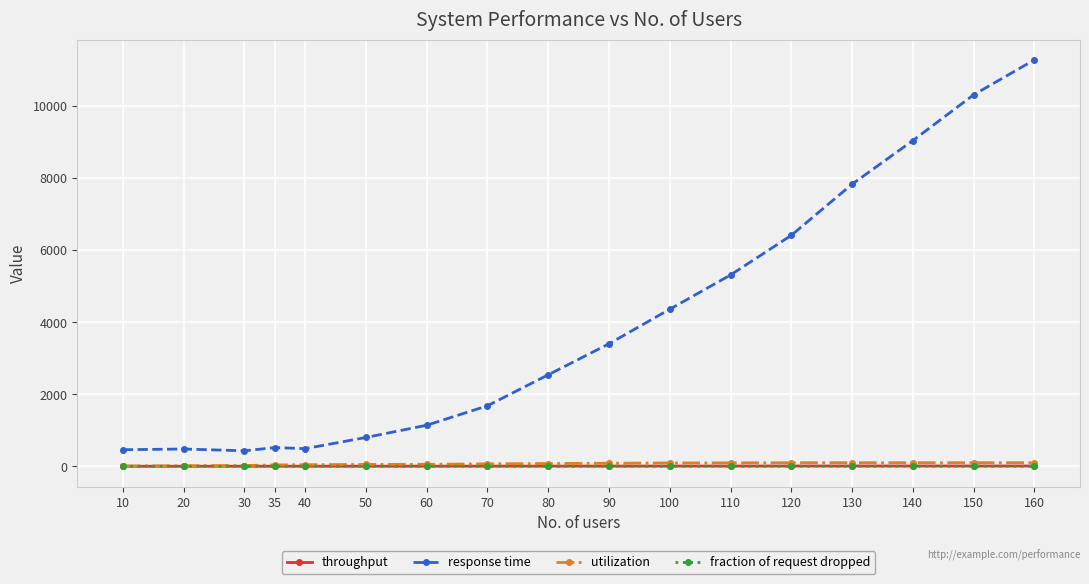

True or false: utilization and response time intersect in this chart.

False